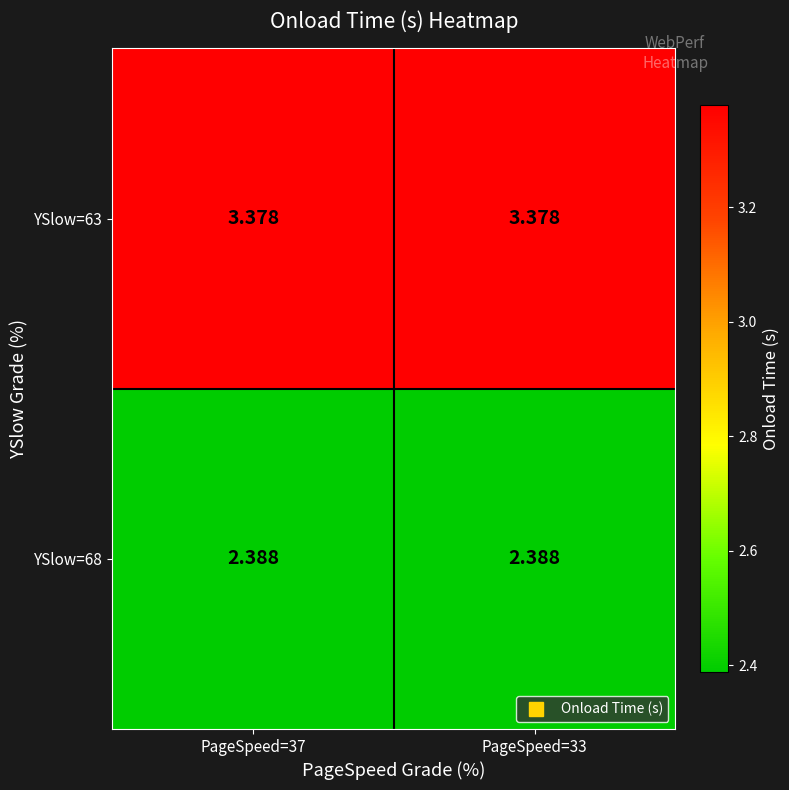

Is the value of YSlow=63 at PageSpeed=37 greater than the value of YSlow=68 at PageSpeed=33?

Yes